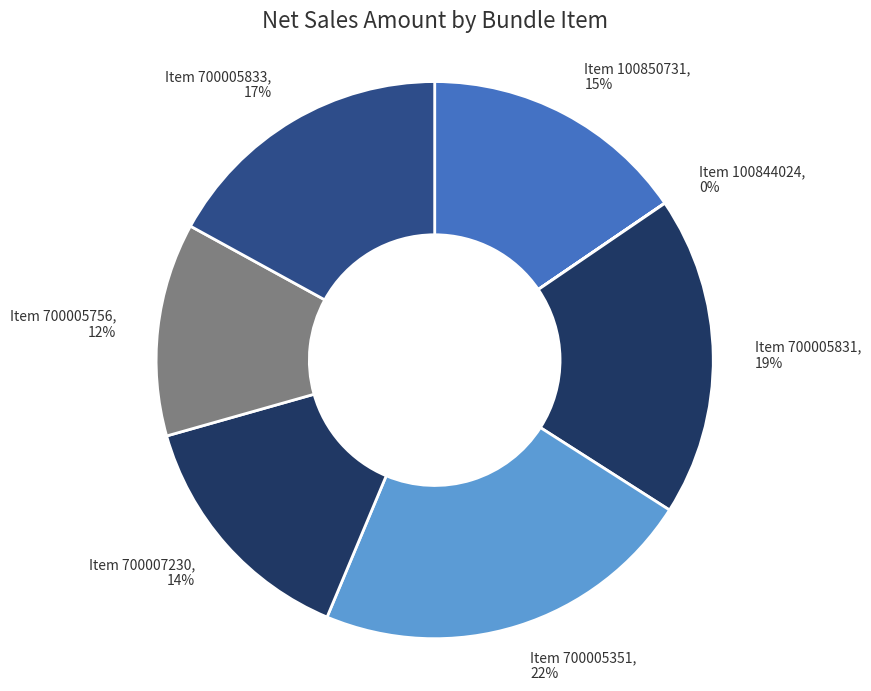

To the nearest percent, what portion does Item 700005833, 17% represent?

17%